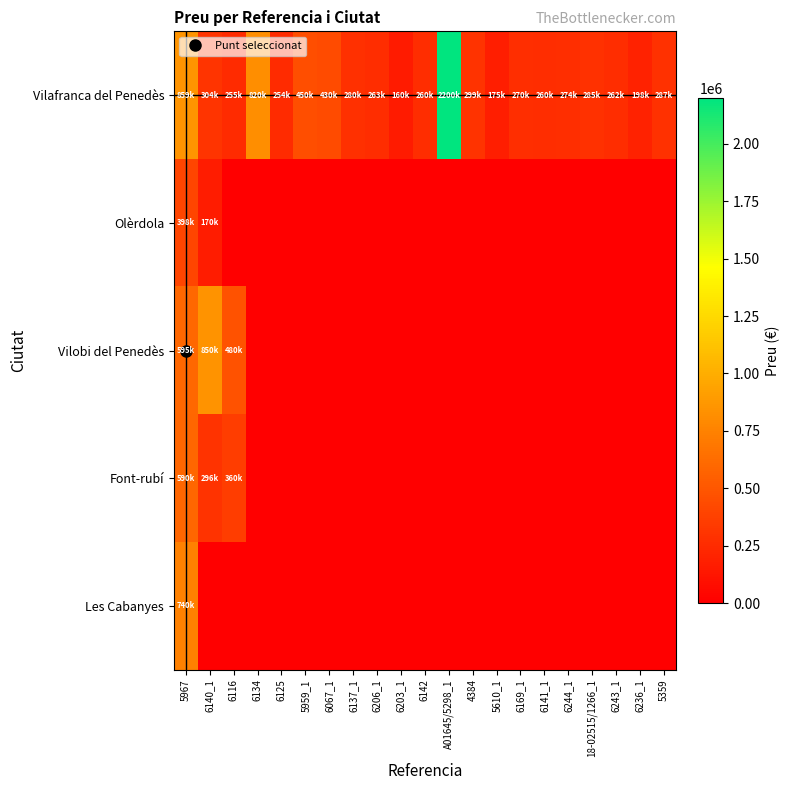

Which label corresponds to the largest value in the chart?

A01645/5298_1